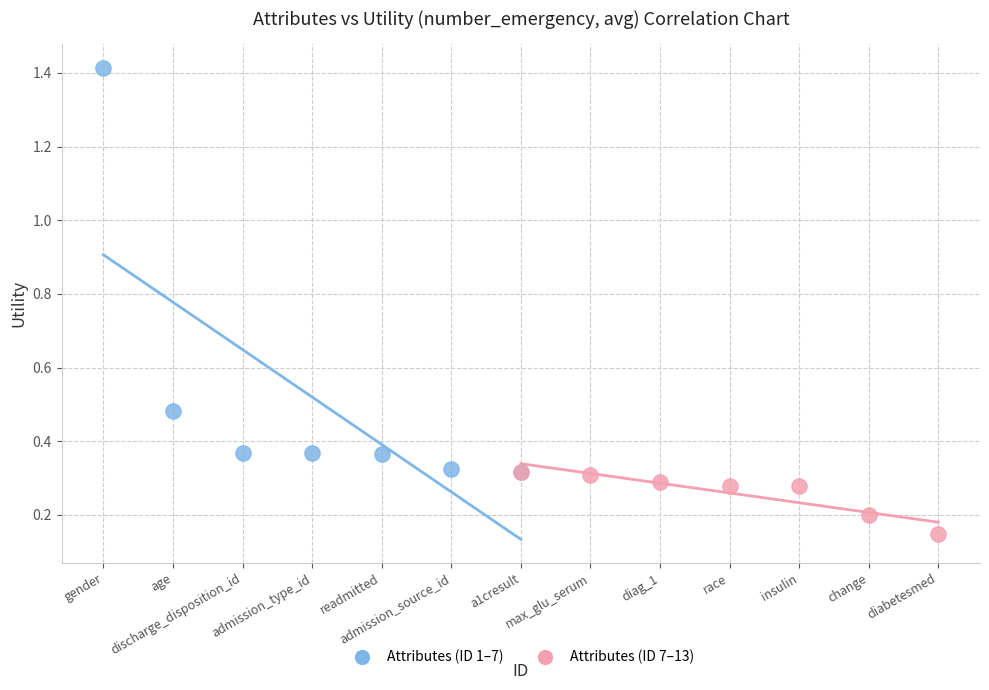

Which series has the largest Y range (max minus min)?

Attributes (ID 1–7)